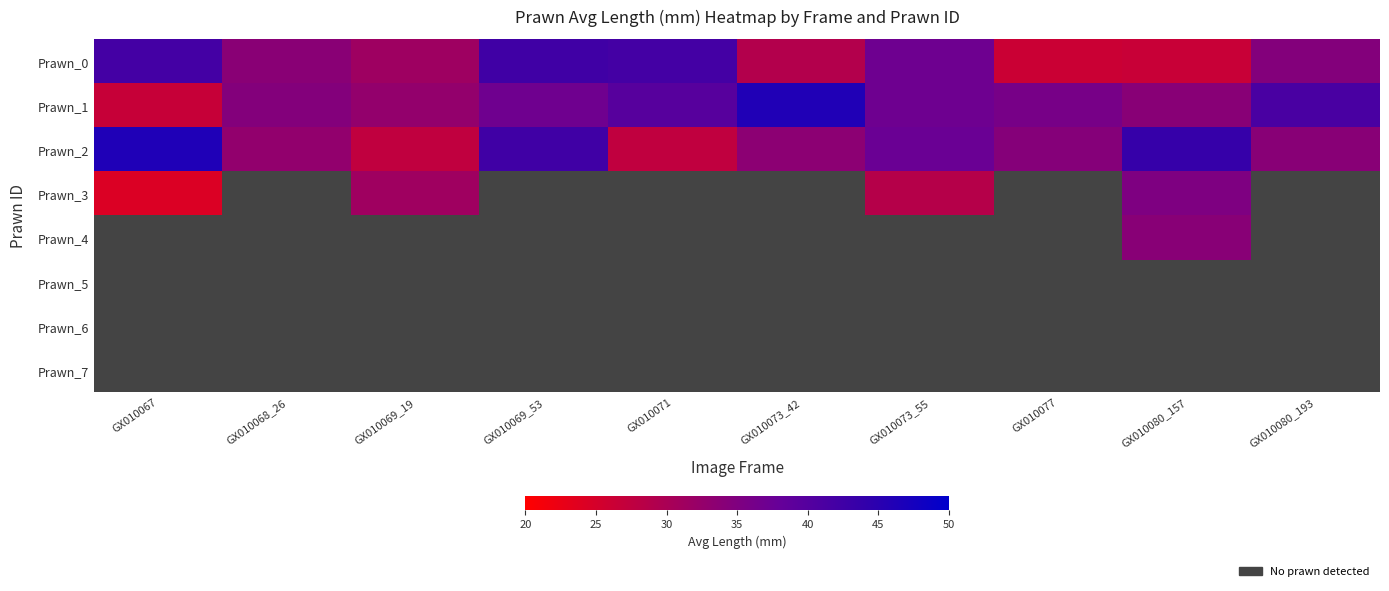

How many data points does each series have?

10